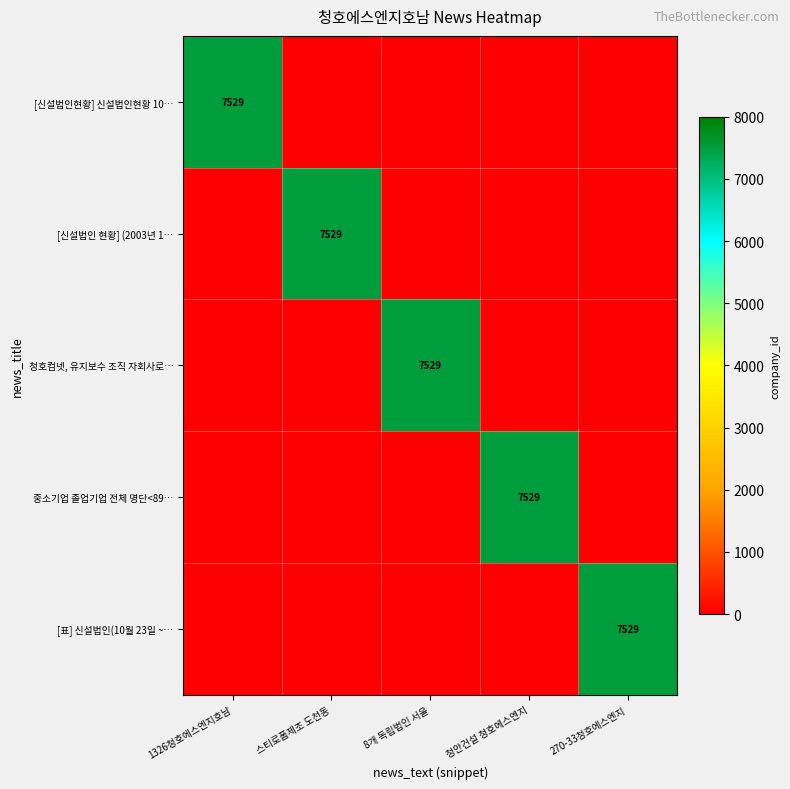

True or false: 중소기업 졸업기업 전체 명단<89… has a value of 7529 at 청안건설 청호에스엔지.

True